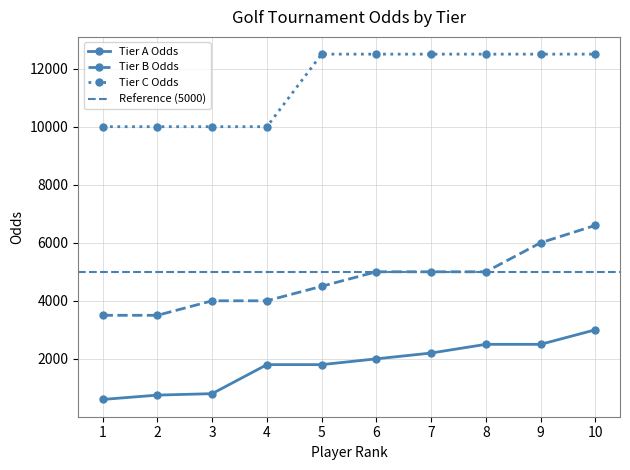

True or false: Tier B Odds has a value of 4000 at 4.

True